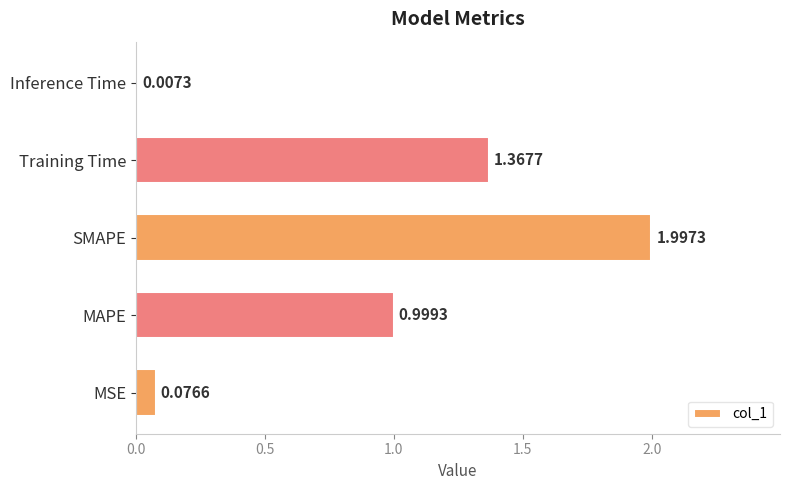

What is the maximum value shown in the chart?

2.0